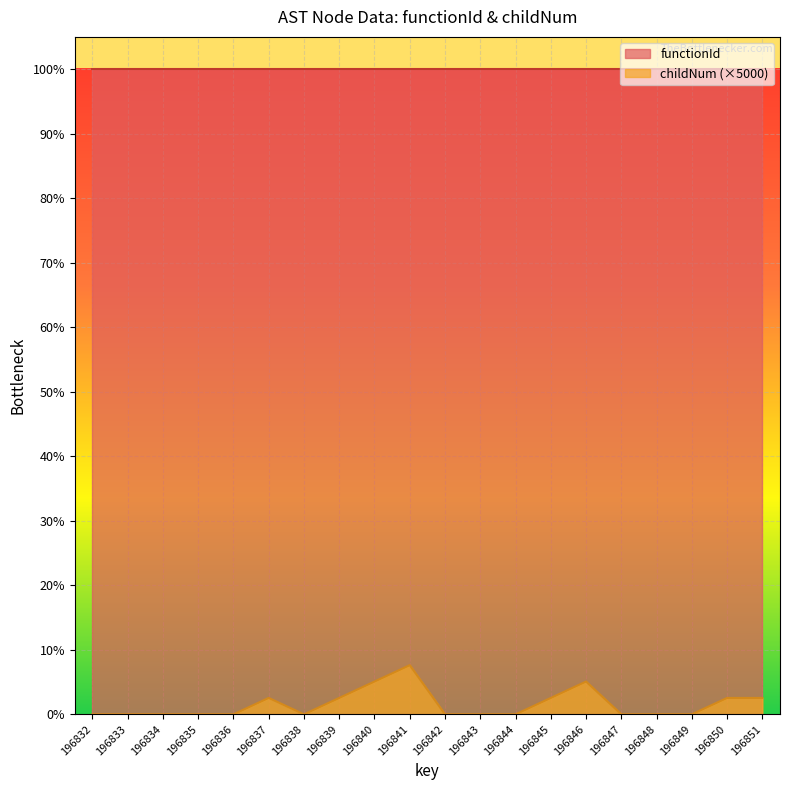

Rank the categories by value from highest to lowest.

196841, 196840, 196846, 196837, 196839, 196845, 196850, 196851, 196832, 196833, 196834, 196835, 196836, 196838, 196842, 196843, 196844, 196847, 196848, 196849